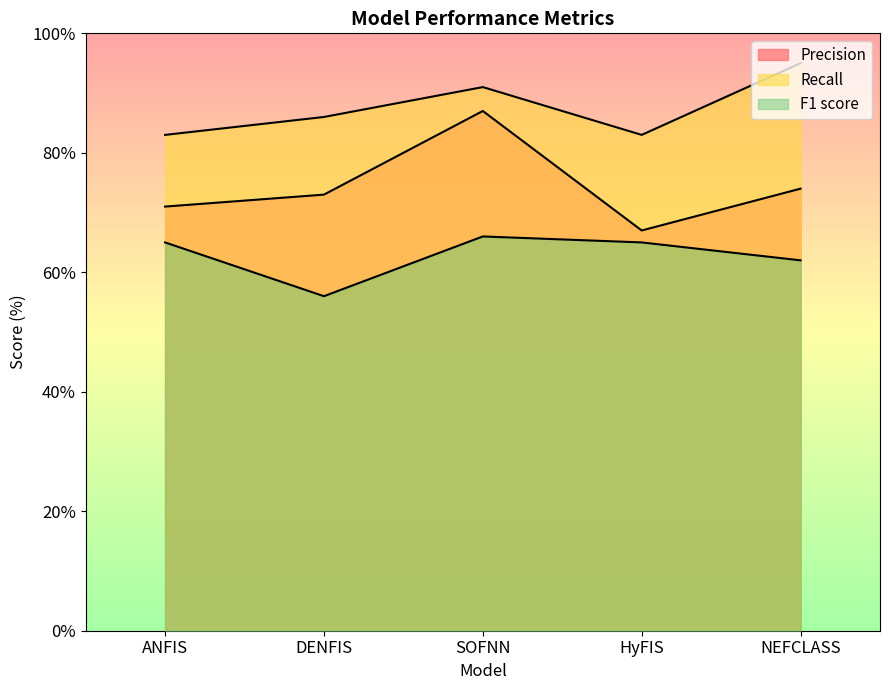

Is it true that F1 score equals 87 at DENFIS?

False